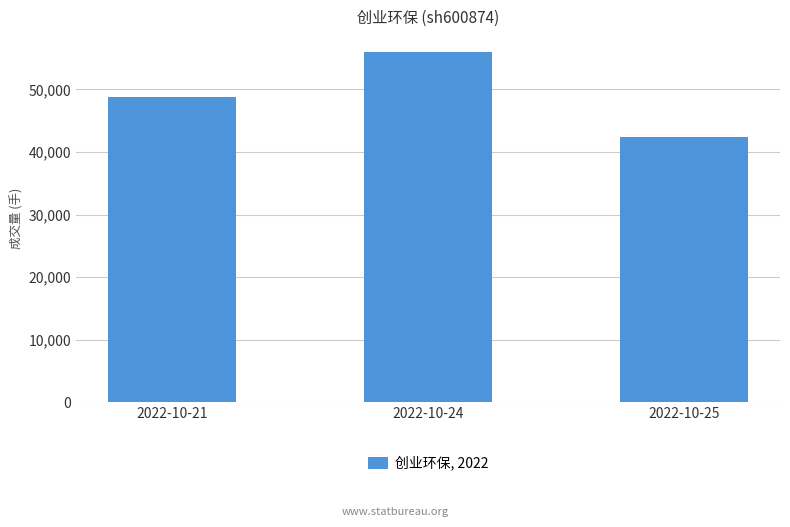

The value at 2022-10-24 is 78087. True or false?

False